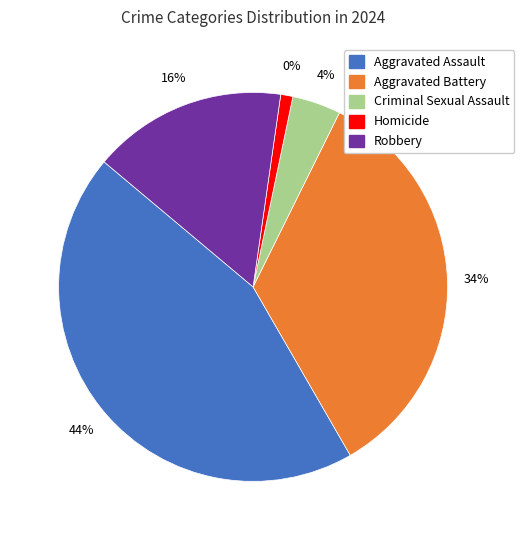

Approximately how many times larger is the value at Aggravated Assault compared to Homicide?

44.0